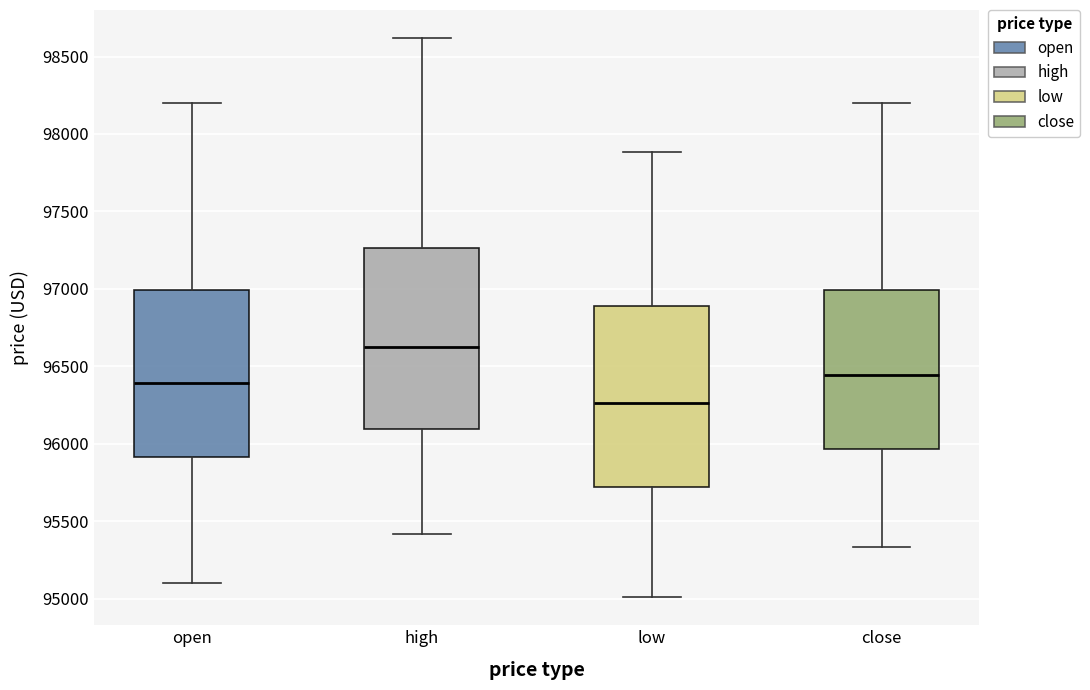

Where does the upper whisker of the box for high end on the y-axis? The values are not printed on the chart, so give them approximately, as read against the axis.

98600